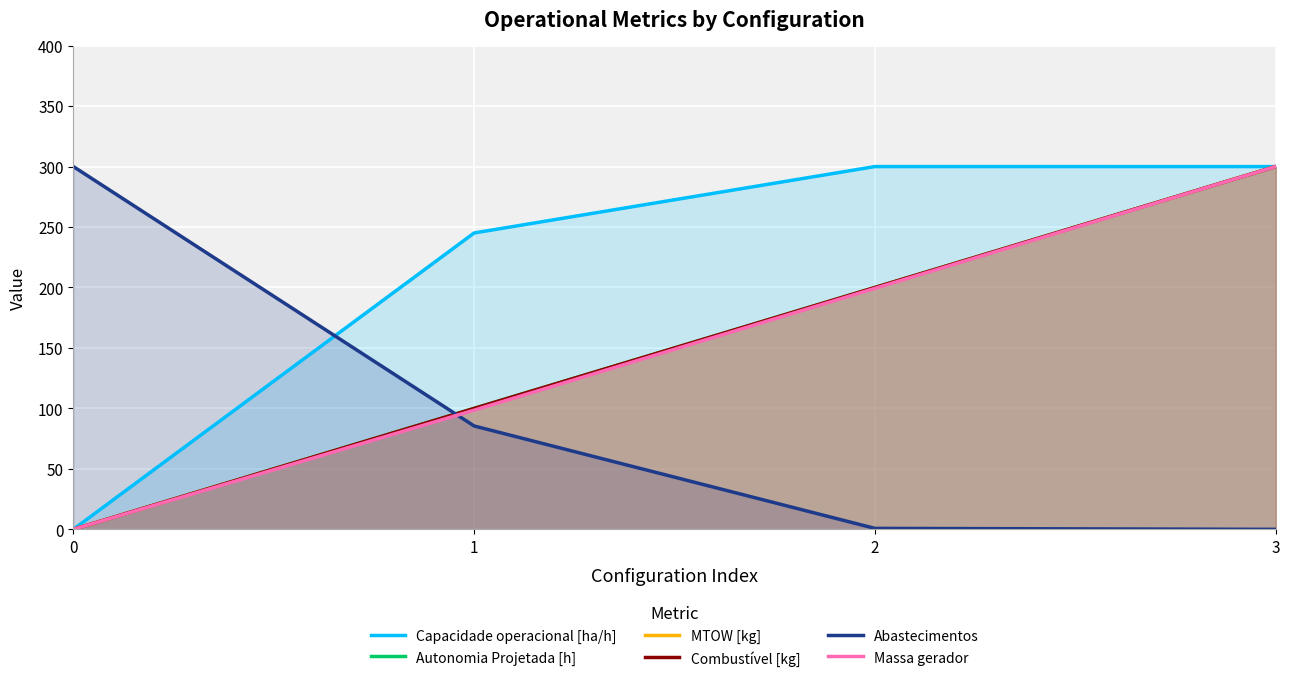

Which series ends up on top after the final intersection of Capacidade operacional [ha/h] and Massa gerador?

Massa gerador